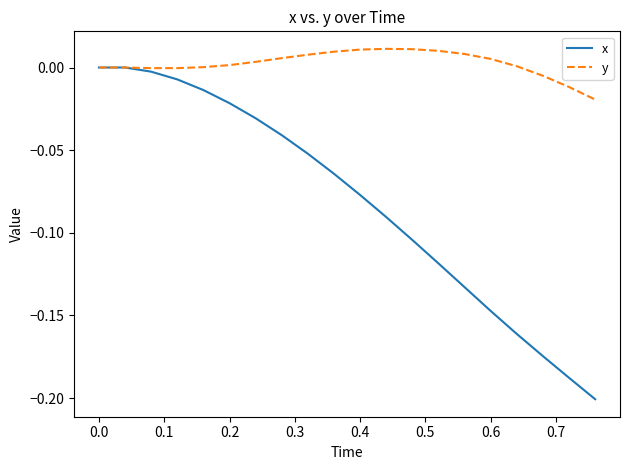

Which series has the largest total across all categories?

y